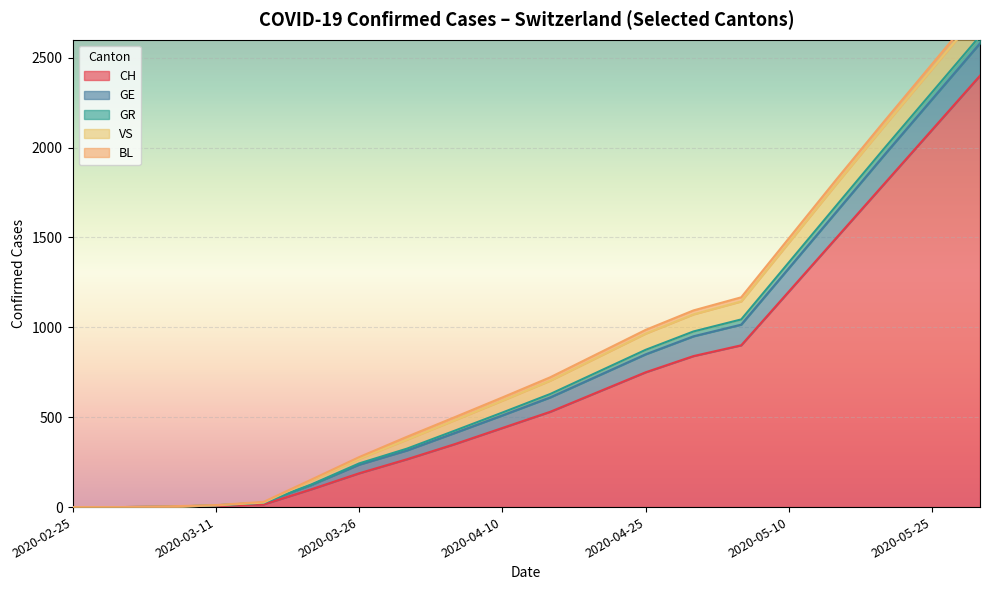

The value of GE at 2020-05-10 is 130. True or false?

True